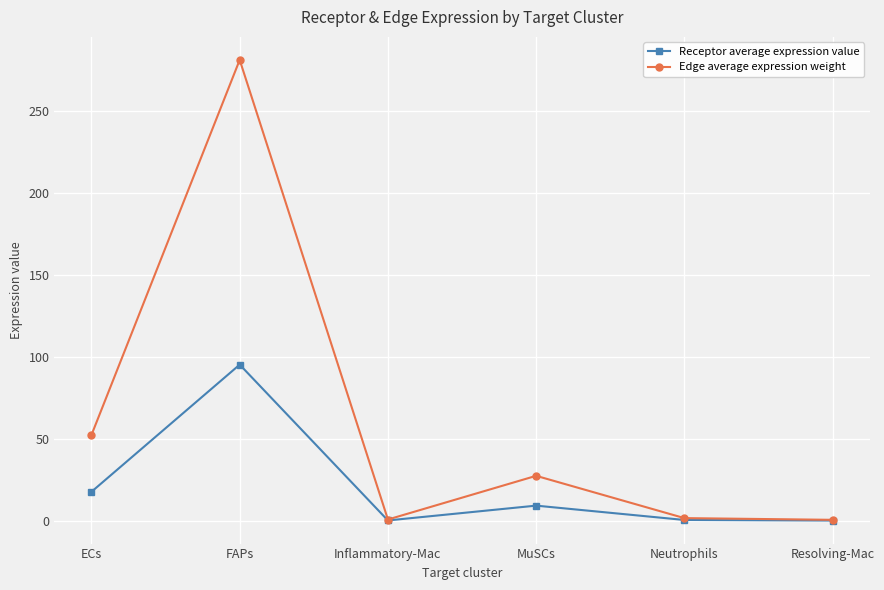

Is the value of Edge average expression weight at MuSCs greater than the value of Receptor average expression value at MuSCs?

Yes